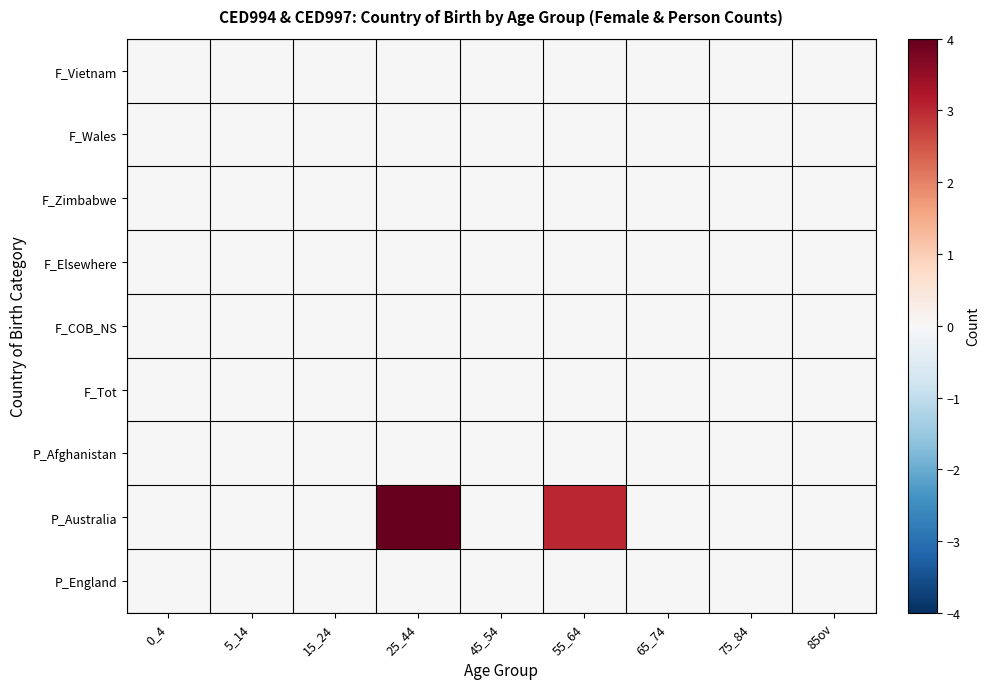

Which has a higher value, 45_54 or 65_74?

45_54